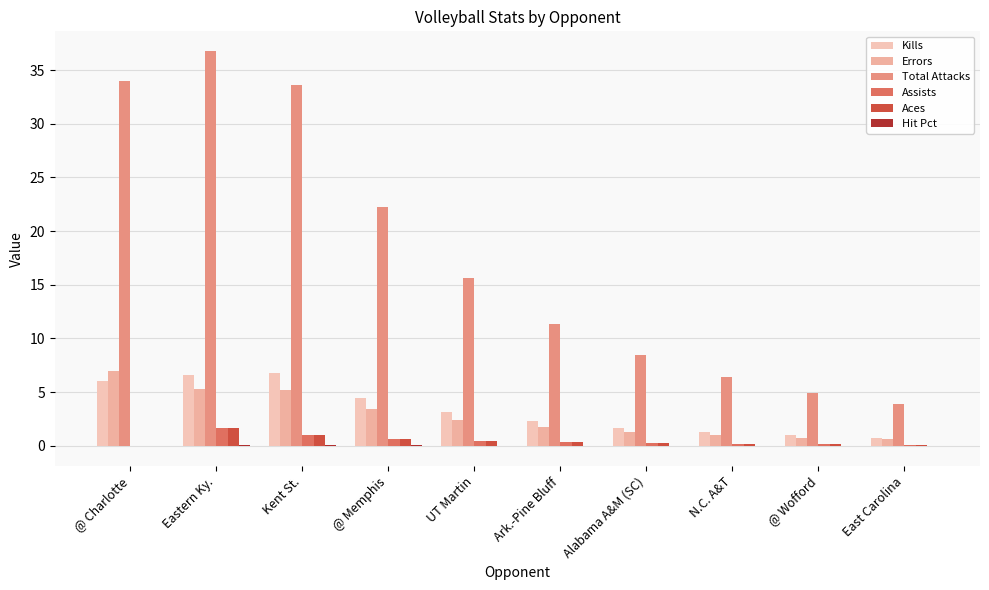

Are the bars grouped side by side (vs. stacked)?

Yes